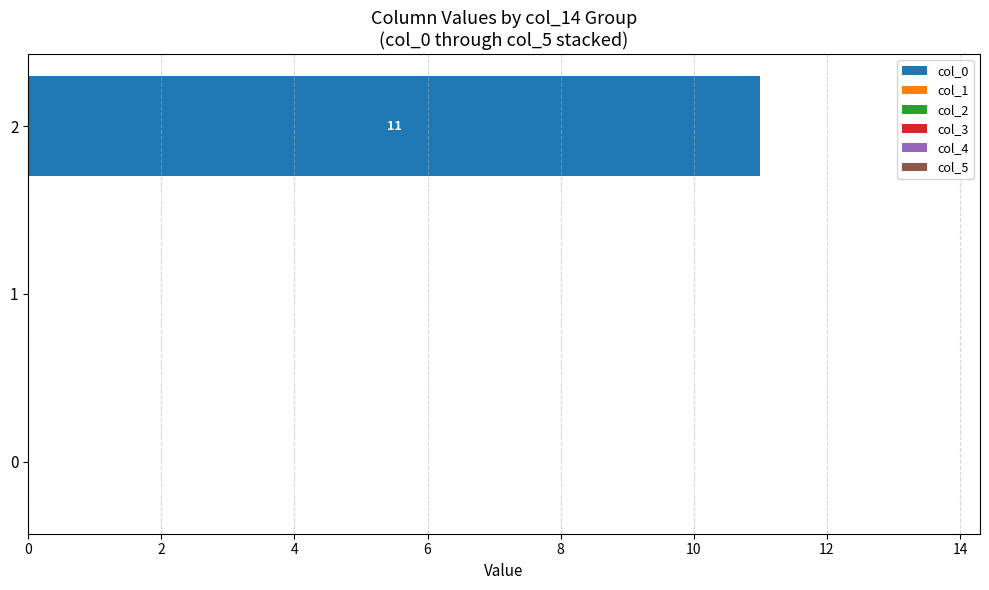

The chart shows a value of 0 at 0. True or false?

True